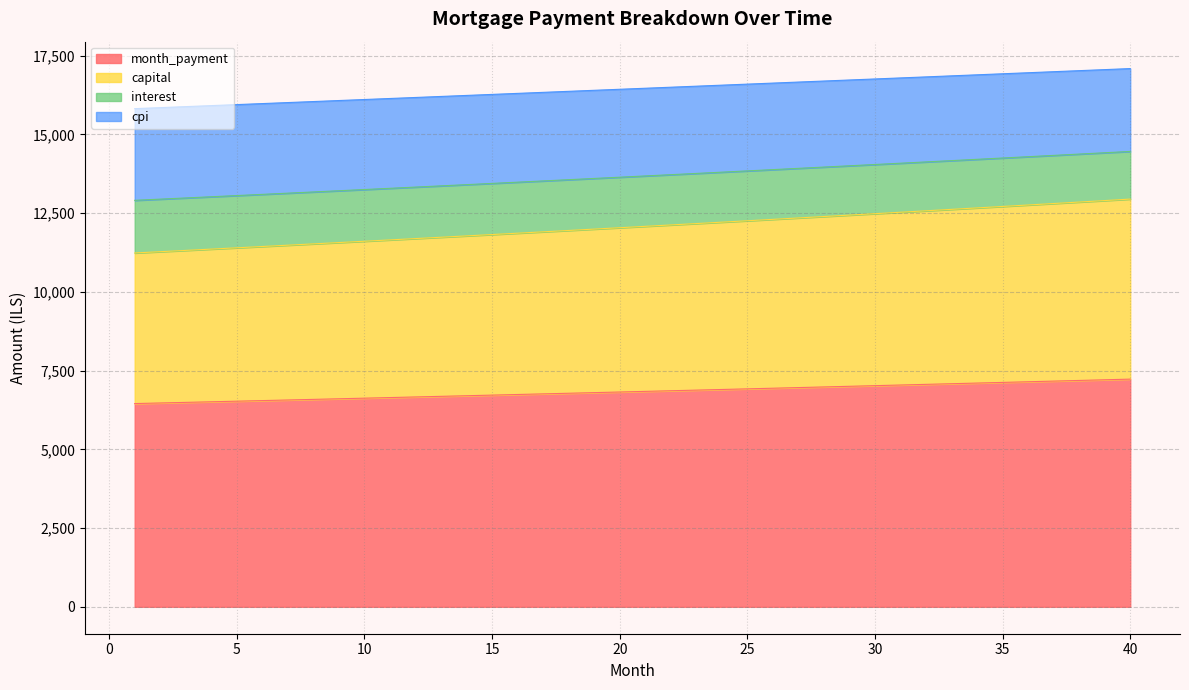

At which category is the sum across all series the highest?

40